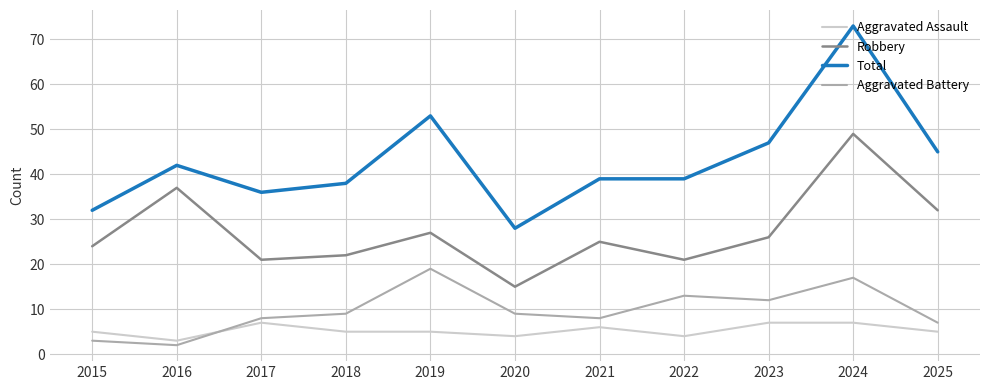

At how many categories does at least one series exceed 40?

5